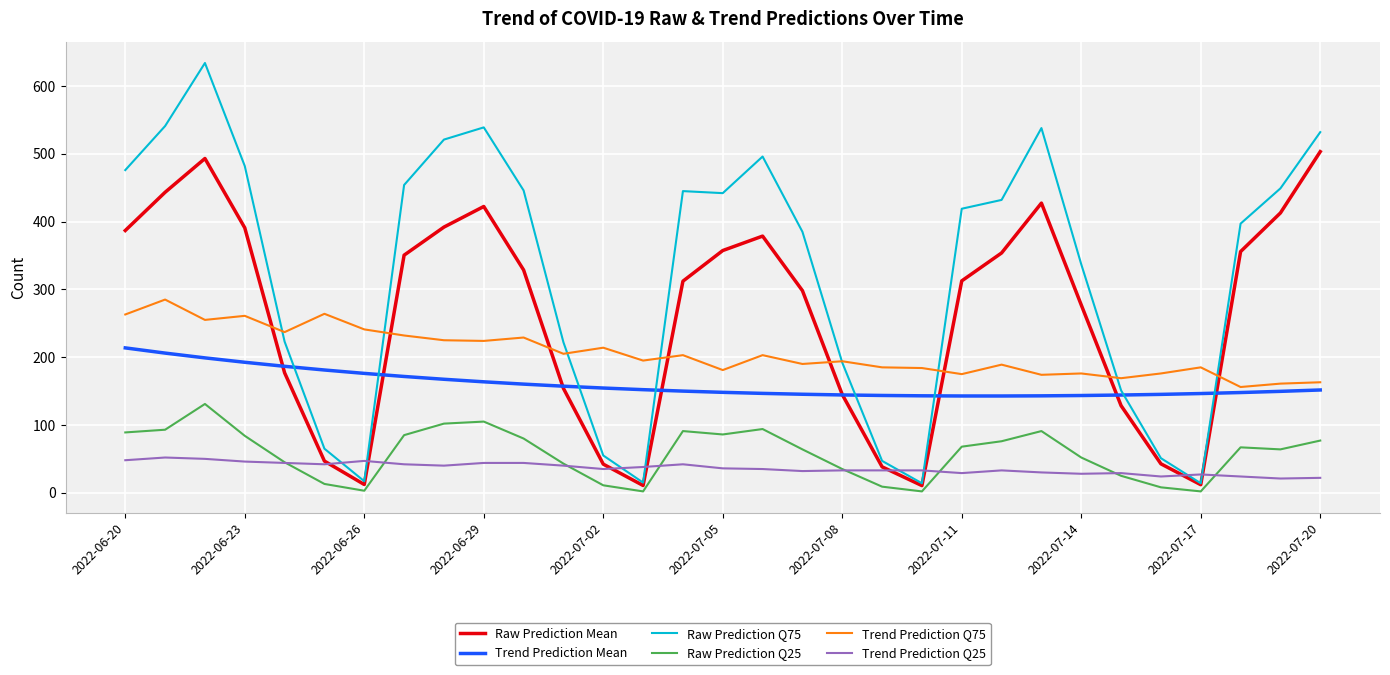

What is the minimum value for Trend Prediction Q25?

21.0